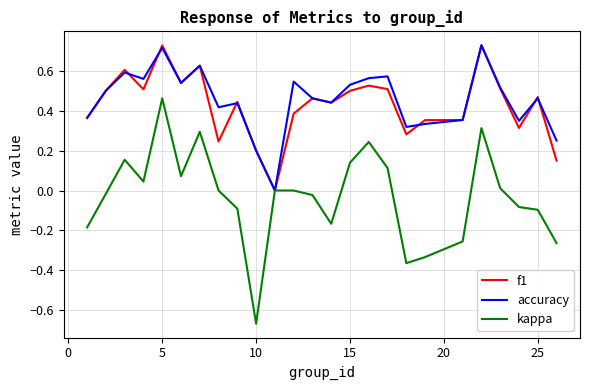

Does the chart display data point markers on the line(s)?

No